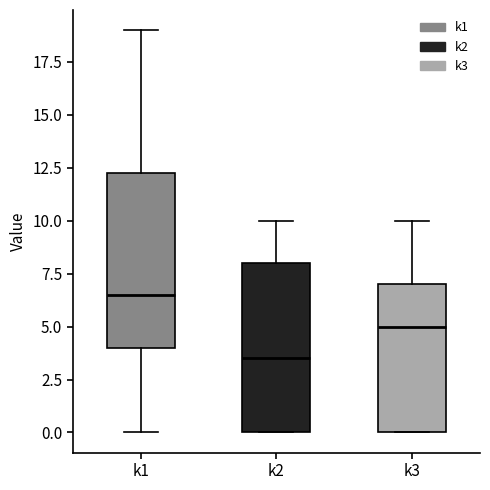

Reading left to right, transcribe this box plot: for each box, give where its median line is, the range the box spans, and where its two whiskers end, as read against the y-axis. The values are not printed on the chart, so give them approximately, as read against the axis.

k1: median 6.5, box 4.0 to 12.5, whiskers 0.0 to 19.0
k2: median 3.5, box 0.0 to 8.0, whiskers 0.0 to 10.0
k3: median 5.0, box 0.0 to 7.0, whiskers 0.0 to 10.0